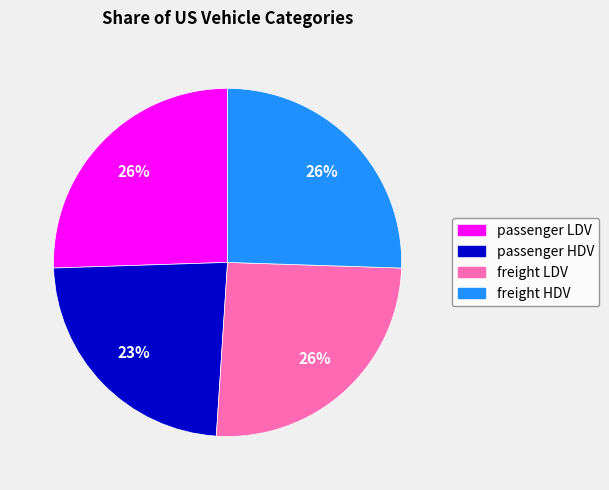

How many slices are in this pie chart?

4